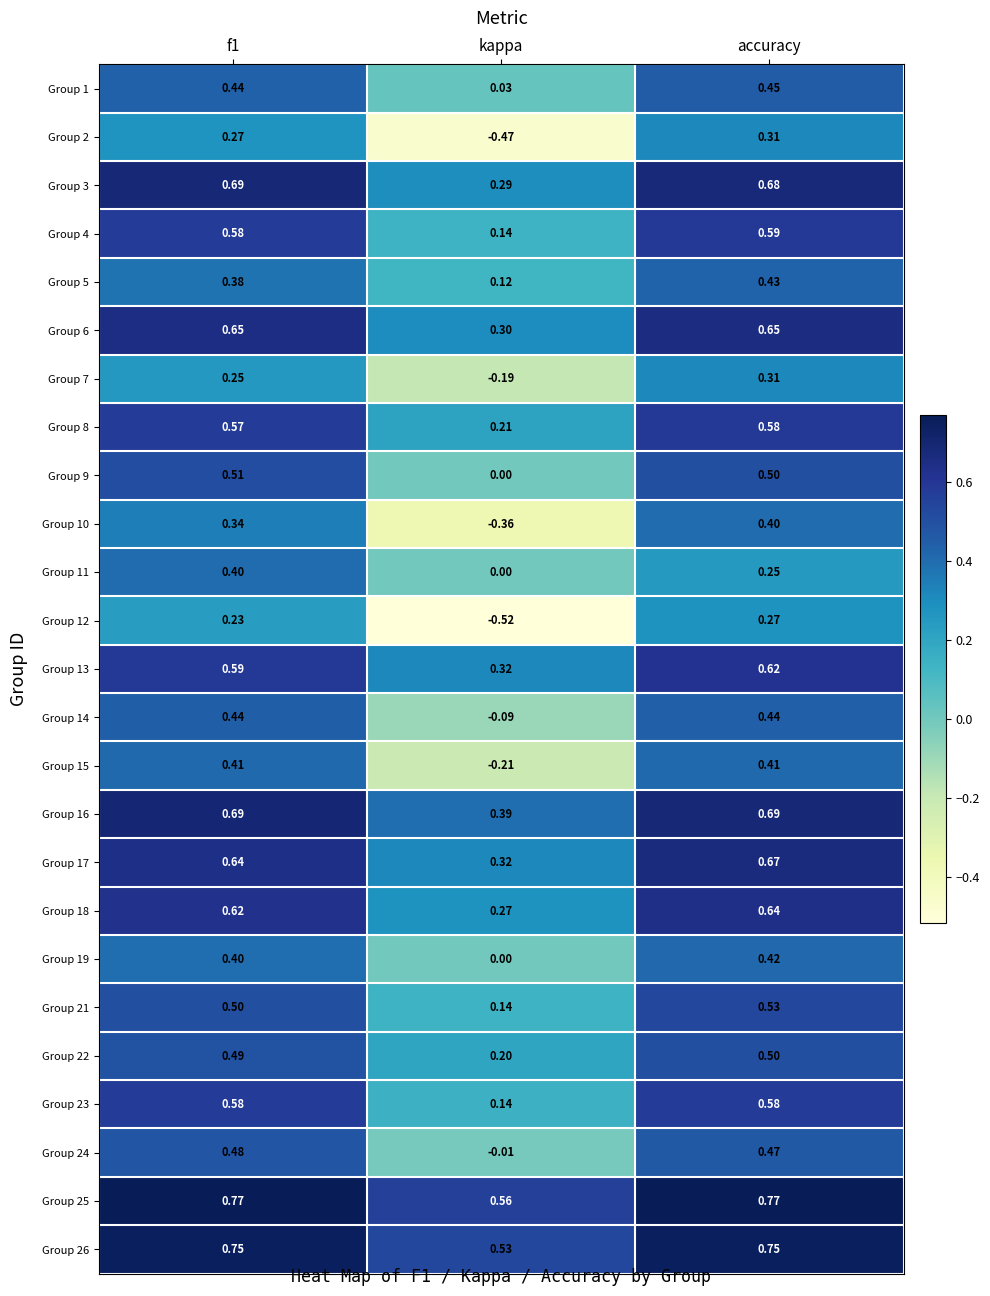

At which label is Group 6 closest to 0?

kappa